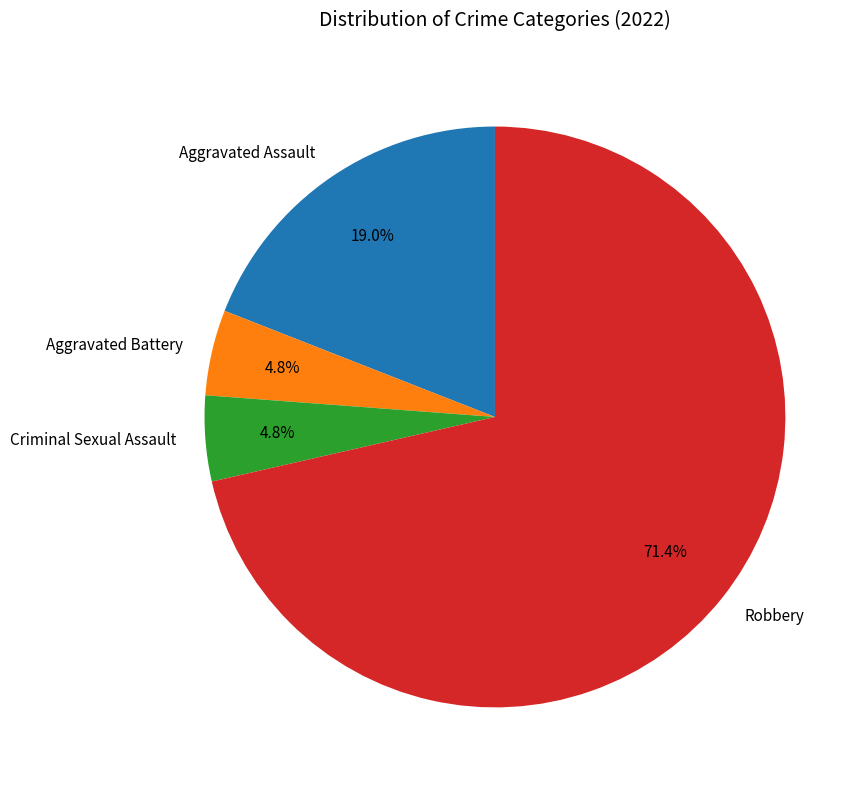

How much of the chart is everything except Aggravated Battery?

95.2%